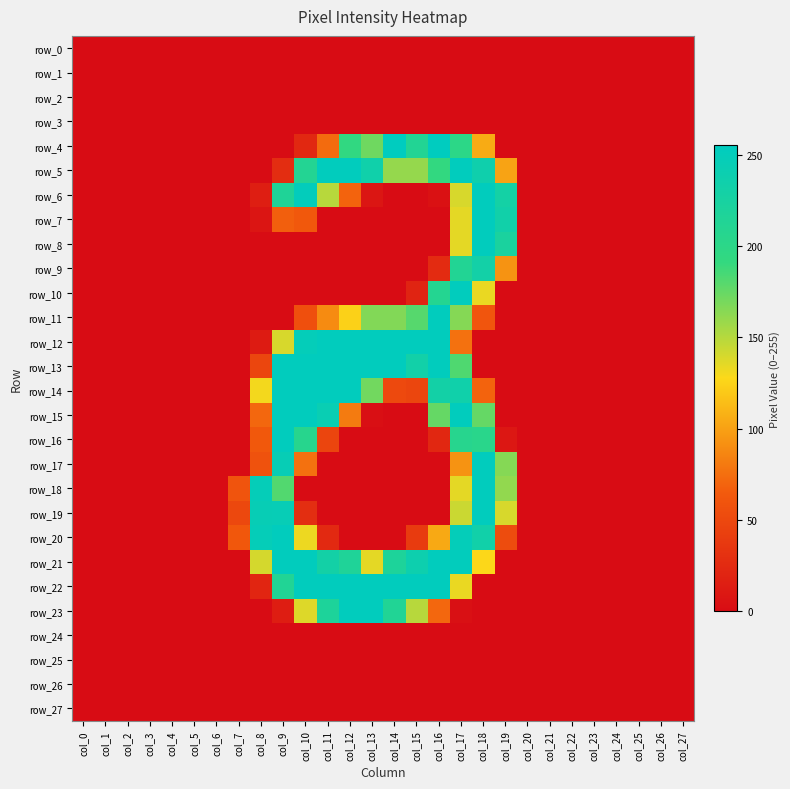

Which series changed the most between col_5 and col_13?

row_12